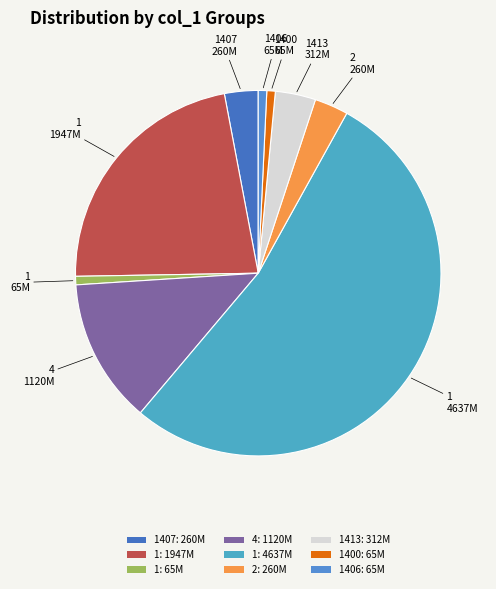

What is the largest slice in the pie chart?

1: 4637M